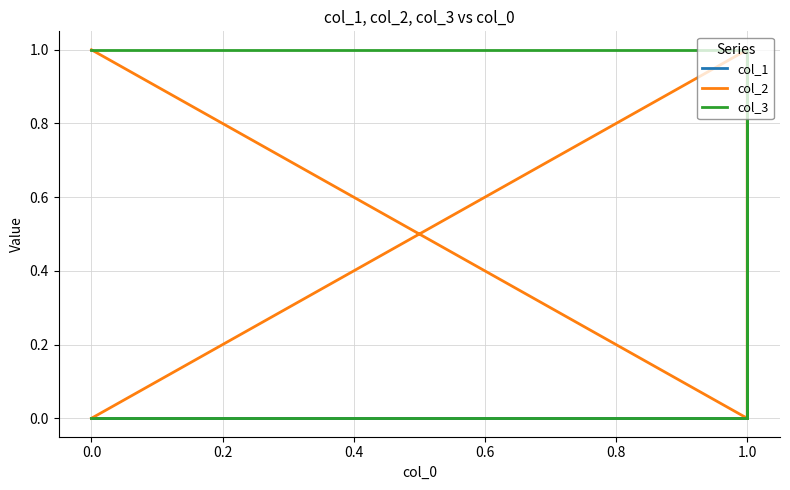

Between 0.0 and 1.0, which series saw the biggest shift?

col_1